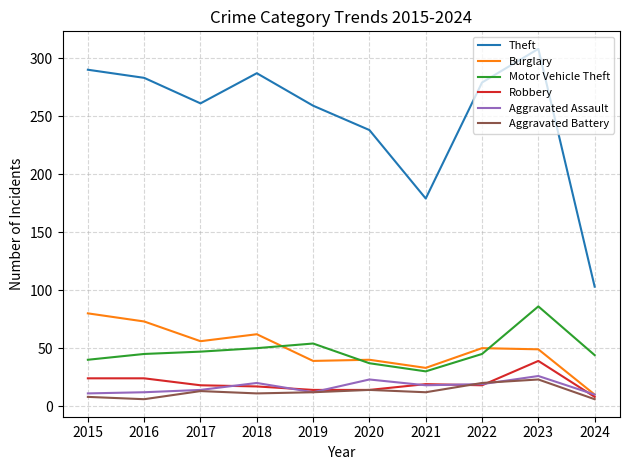

Count the number of data series in this chart.

6